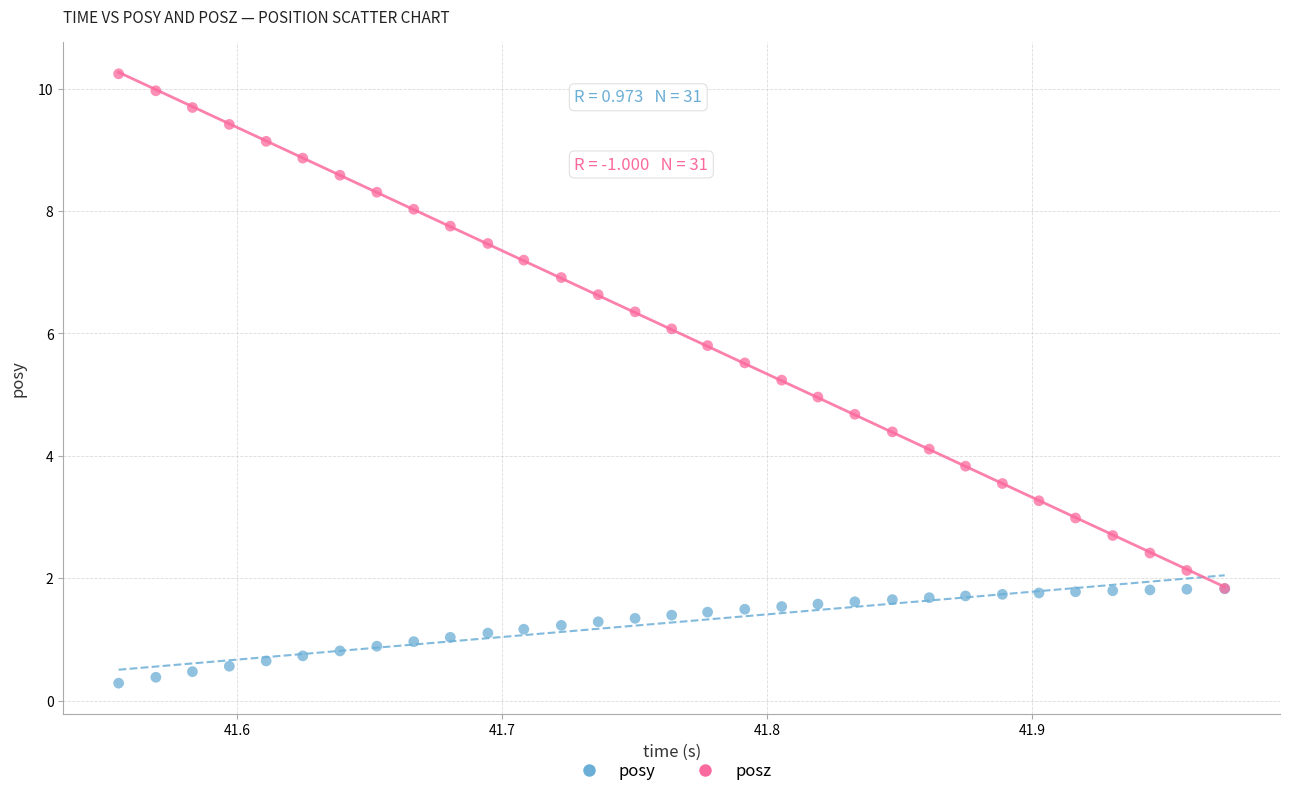

What are all the series names shown in the legend?

posy, posz